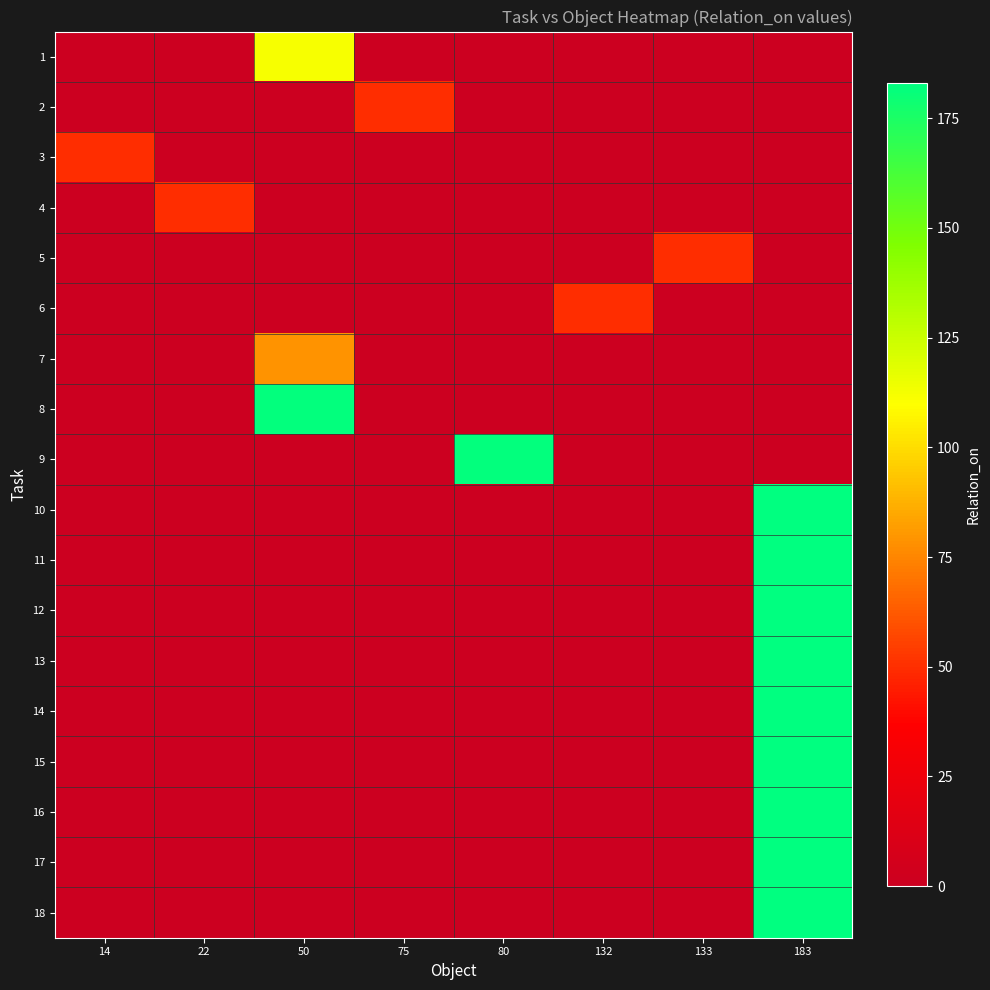

The row_8 series shows 182.0 at 80. True or false?

True